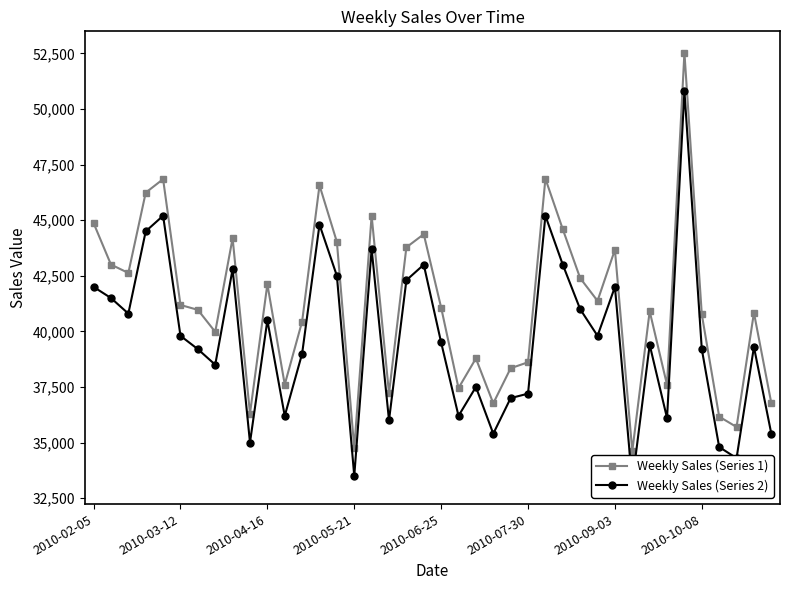

Is it true that Weekly Sales (Series 1) equals 58239.3 at 2010-04-16?

False